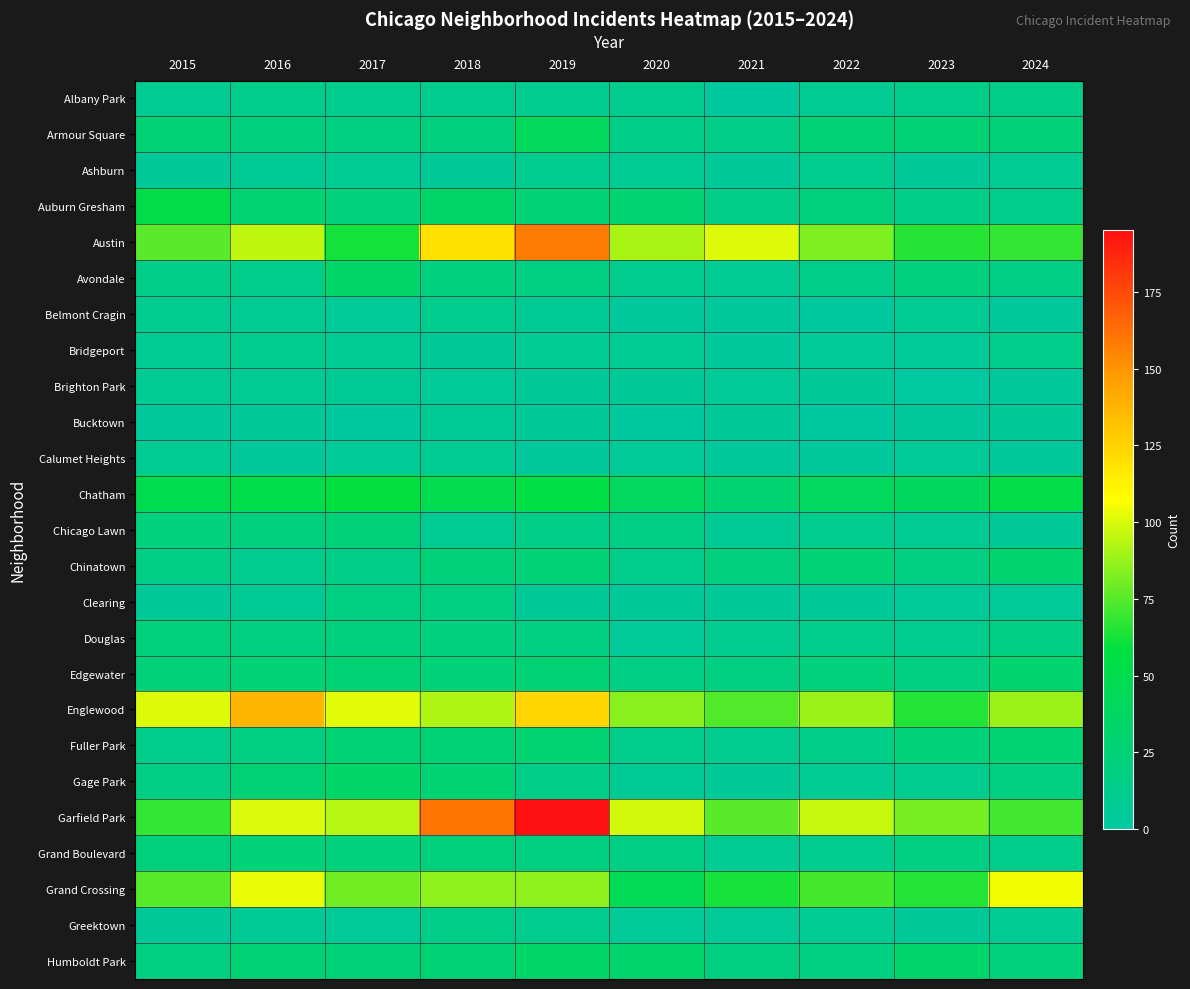

What is the total value across all series at 2018?

848